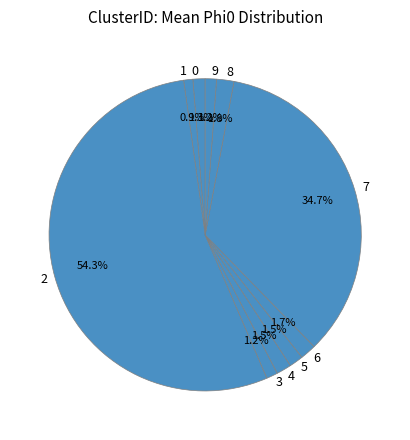

Does 7 account for over 50% of the chart?

No